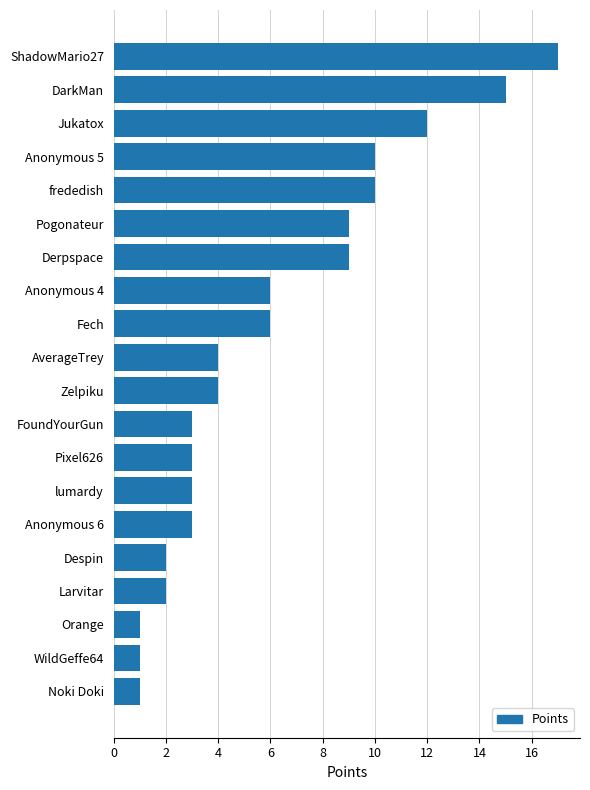

What is the difference between the second highest and minimum values?

14